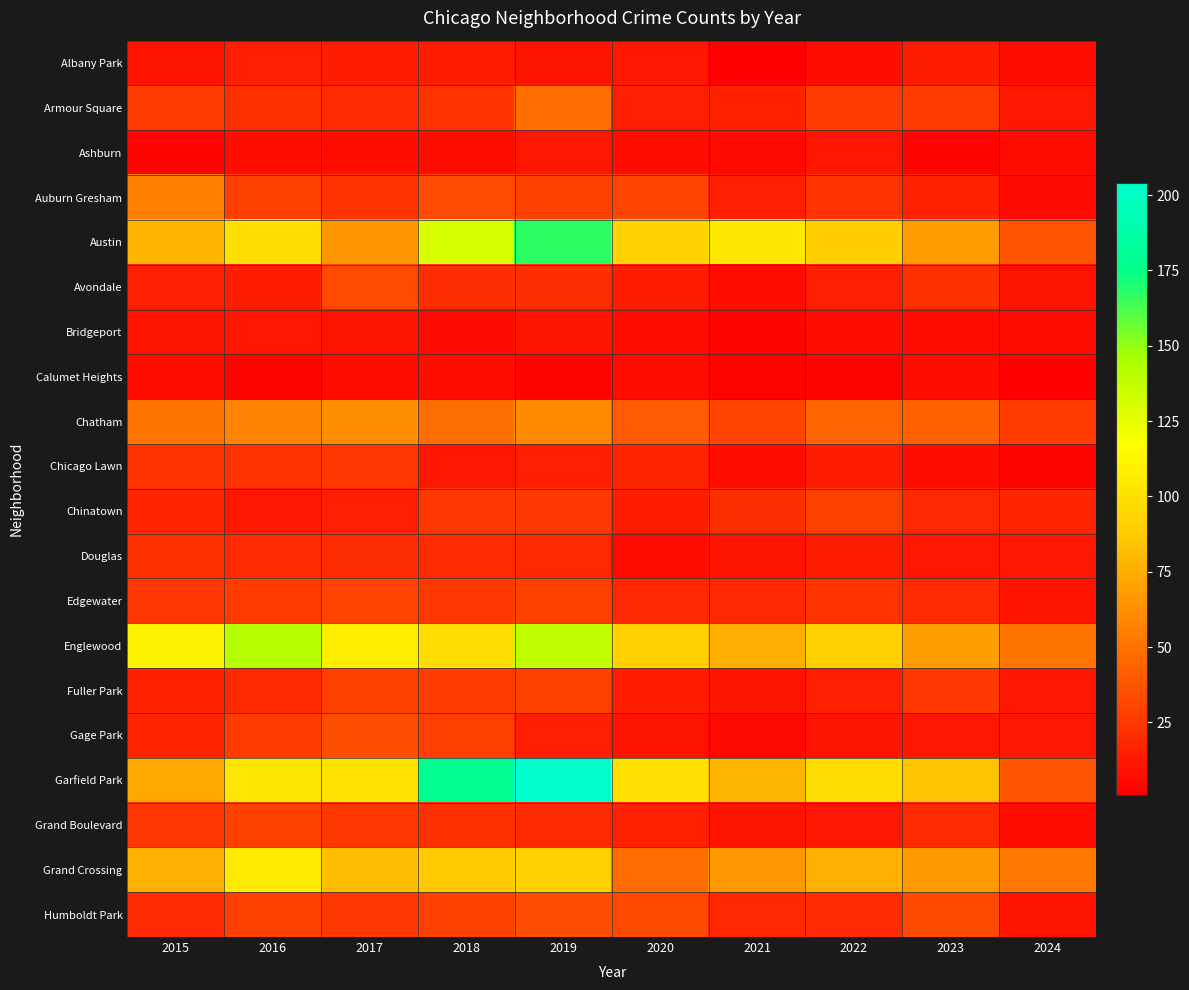

Reading left to right, transcribe all the data shown in this chart.

Albany Park: 2015=10	2016=15	2017=13	2018=13	2019=10	2020=12	2021=1	2022=8	2023=14	2024=7
Armour Square: 2015=27	2016=22	2017=20	2018=23	2019=47	2020=15	2021=16	2022=27	2023=27	2024=12
Ashburn: 2015=4	2016=7	2017=8	2018=6	2019=11	2020=8	2021=5	2022=11	2023=4	2024=6
Auburn Gresham: 2015=56	2016=28	2017=23	2018=33	2019=29	2020=30	2021=15	2022=23	2023=16	2024=5
Austin: 2015=78	2016=99	2017=65	2018=130	2019=167	2020=92	2021=104	2022=89	2023=68	2024=38
Avondale: 2015=15	2016=14	2017=33	2018=21	2019=21	2020=13	2021=8	2022=15	2023=22	2024=9
Bridgeport: 2015=9	2016=11	2017=9	2018=5	2019=10	2020=8	2021=4	2022=7	2023=6	2024=7
Calumet Heights: 2015=8	2016=4	2017=6	2018=8	2019=3	2020=6	2021=3	2022=3	2023=7	2024=2
Chatham: 2015=51	2016=57	2017=62	2018=48	2019=60	2020=40	2021=31	2022=44	2023=43	2024=27
Chicago Lawn: 2015=23	2016=23	2017=25	2018=11	2019=15	2020=17	2021=7	2022=13	2023=8	2024=4
Chinatown: 2015=17	2016=12	2017=15	2018=25	2019=26	2020=14	2021=21	2022=28	2023=18	2024=17
Douglas: 2015=22	2016=20	2017=21	2018=20	2019=19	2020=6	2021=10	2022=14	2023=11	2024=12
Edgewater: 2015=24	2016=27	2017=30	2018=25	2019=29	2020=18	2021=18	2022=23	2023=20	2024=10
Englewood: 2015=111	2016=142	2017=107	2018=98	2019=138	2020=92	2021=76	2022=90	2023=69	2024=51
Fuller Park: 2015=16	2016=19	2017=29	2018=27	2019=29	2020=14	2021=10	2022=15	2023=25	2024=11
Gage Park: 2015=17	2016=27	2017=35	2018=28	2019=15	2020=9	2021=5	2022=9	2023=12	2024=11
Garfield Park: 2015=73	2016=103	2017=101	2018=178	2019=204	2020=100	2021=79	2022=98	2023=85	2024=38
Grand Boulevard: 2015=24	2016=29	2017=25	2018=22	2019=19	2020=16	2021=10	2022=11	2023=20	2024=7
Grand Crossing: 2015=77	2016=106	2017=82	2018=88	2019=91	2020=47	2021=66	2022=77	2023=67	2024=53
Humboldt Park: 2015=20	2016=28	2017=25	2018=28	2019=34	2020=32	2021=18	2022=20	2023=32	2024=10